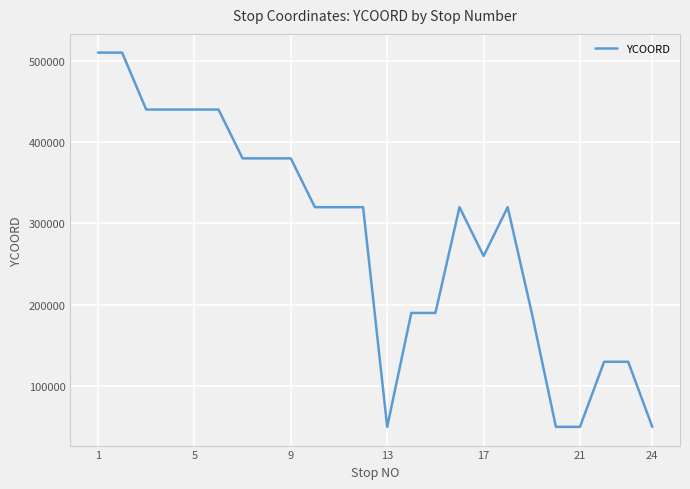

What is the smallest value displayed?

50000